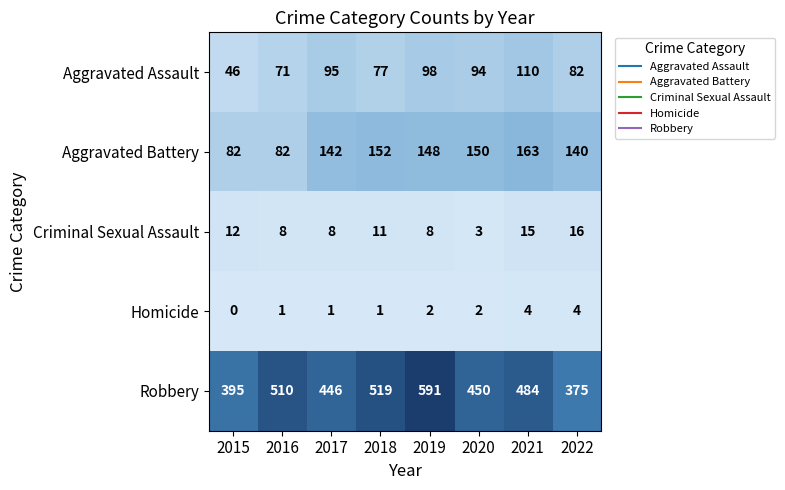

At which category does the chart reach its minimum across all series?

2015